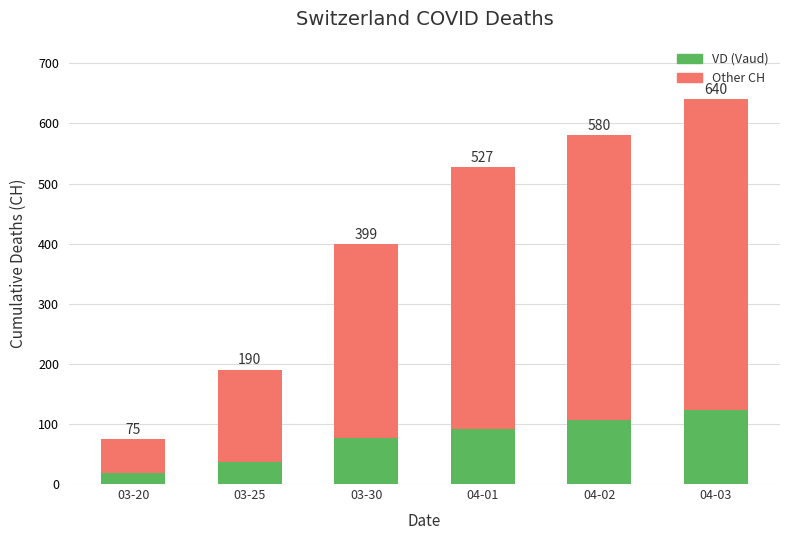

What are all the series names shown in the legend?

VD (Vaud), Other CH